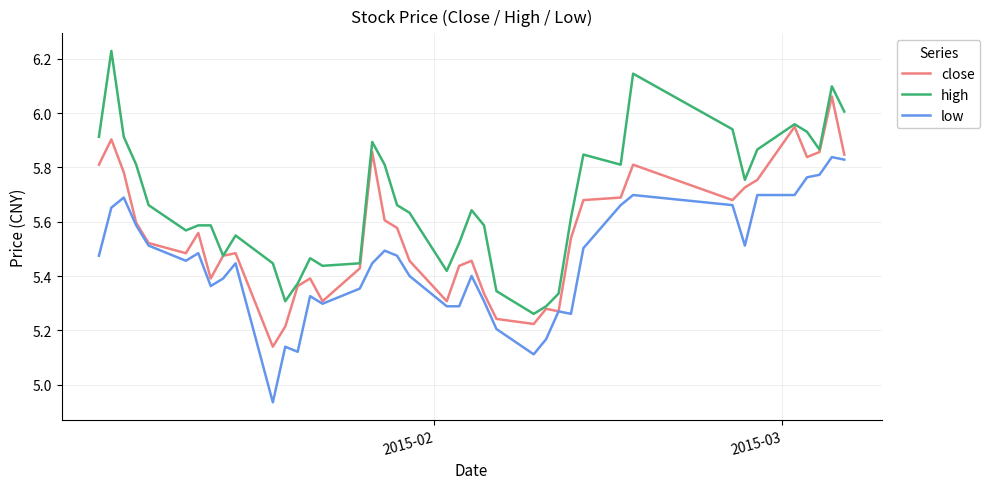

True or false: high and low intersect in this chart.

False